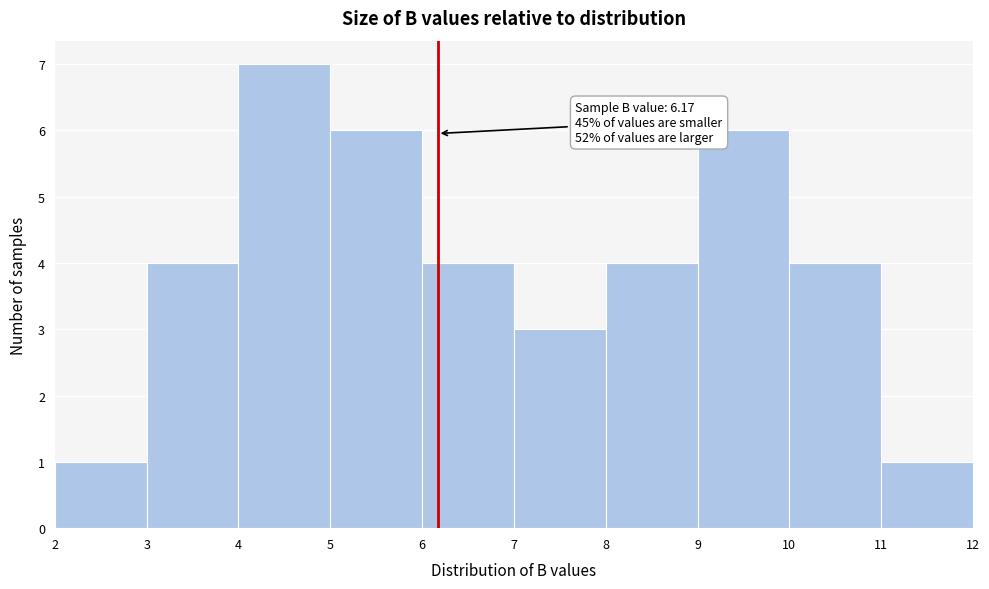

Which range on the x-axis has the tallest bar?

4 to 5